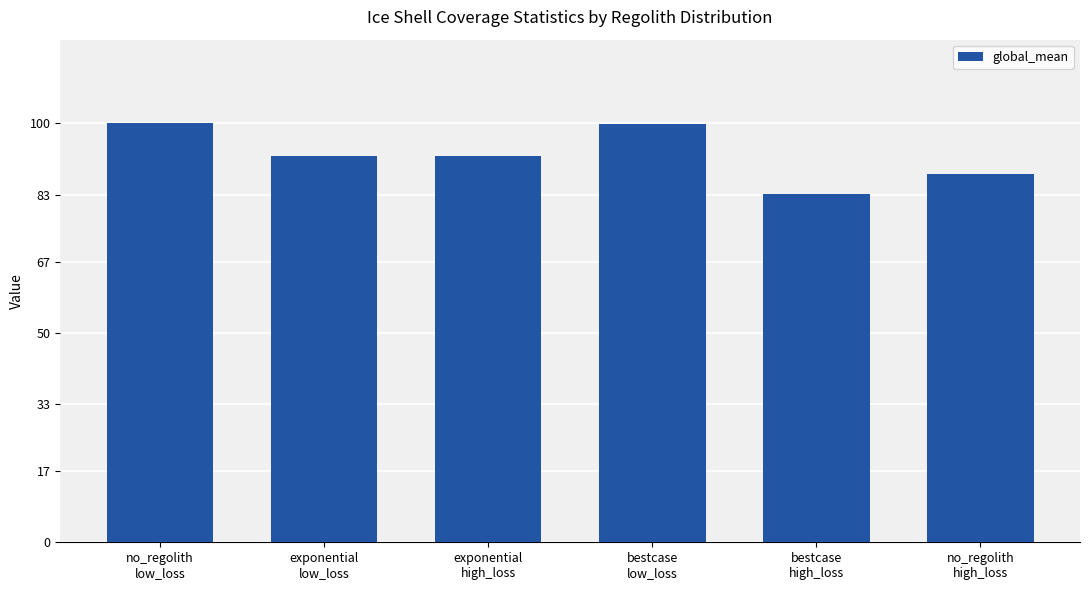

What is the greatest value displayed?

100.0